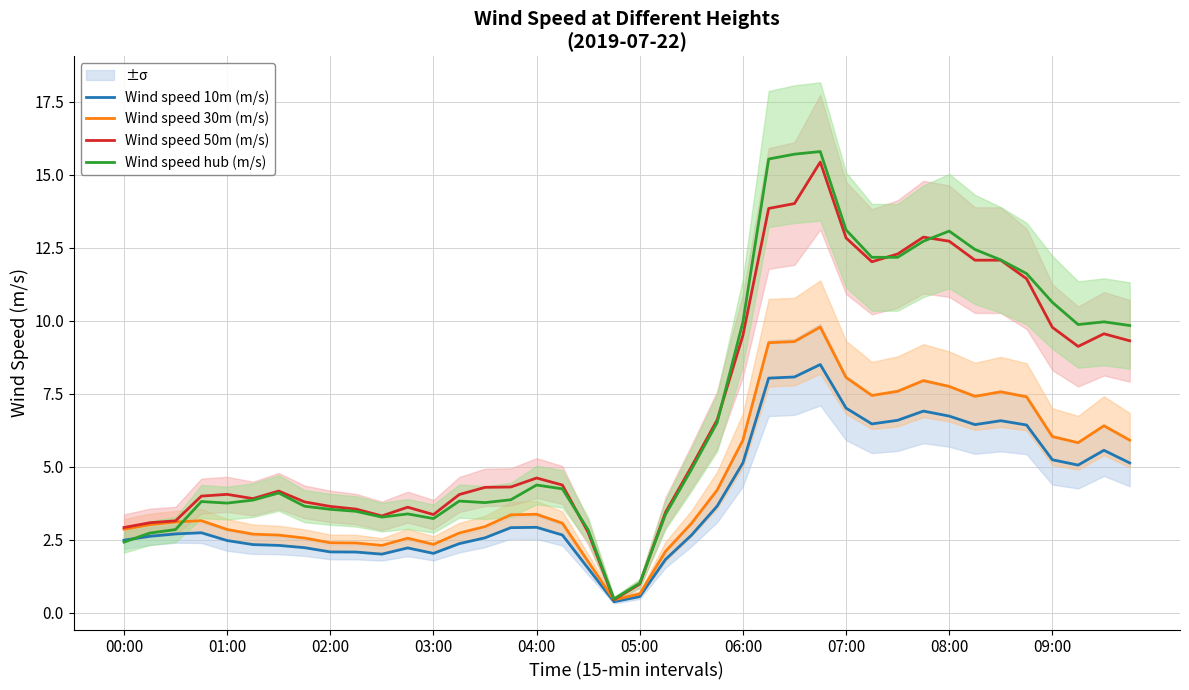

What position from the right is 18?

22